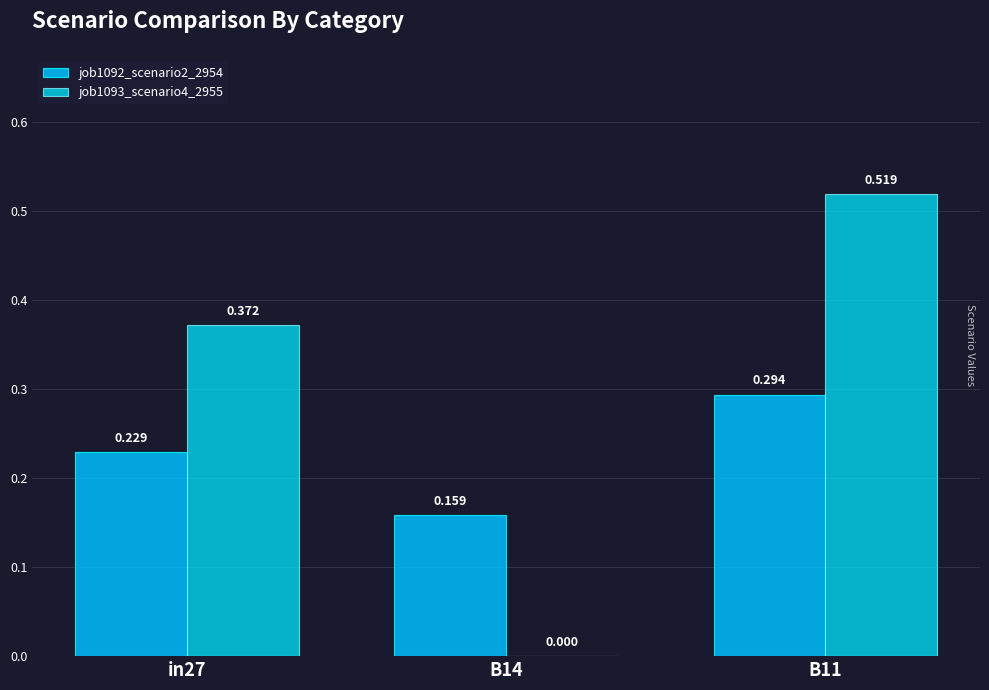

Count the job1092_scenario2_2954 values in the range 0 to 1.

3